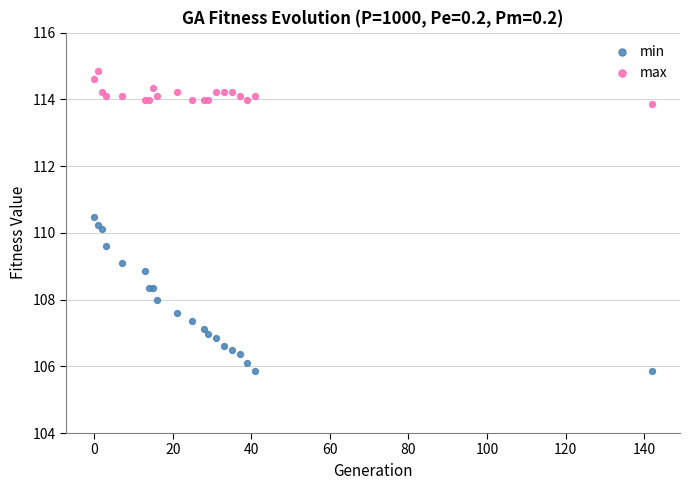

Which series contains the lowest Y value?

min